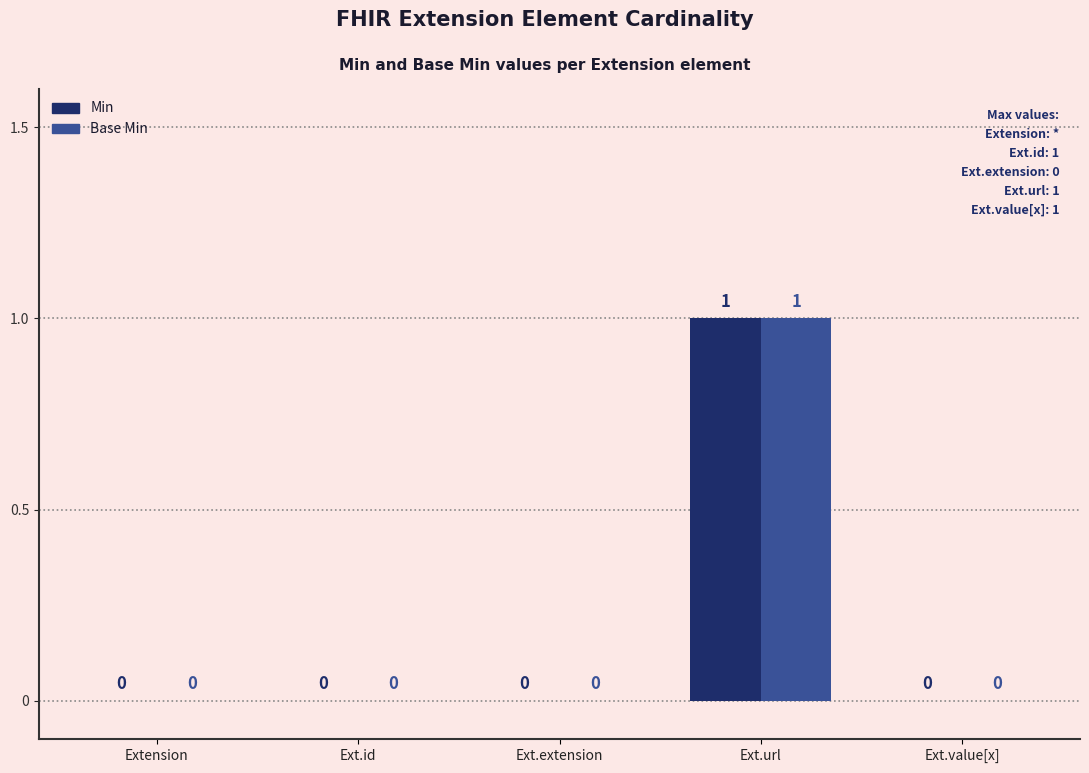

Is it true that Base Min equals 0 at Ext.url?

False